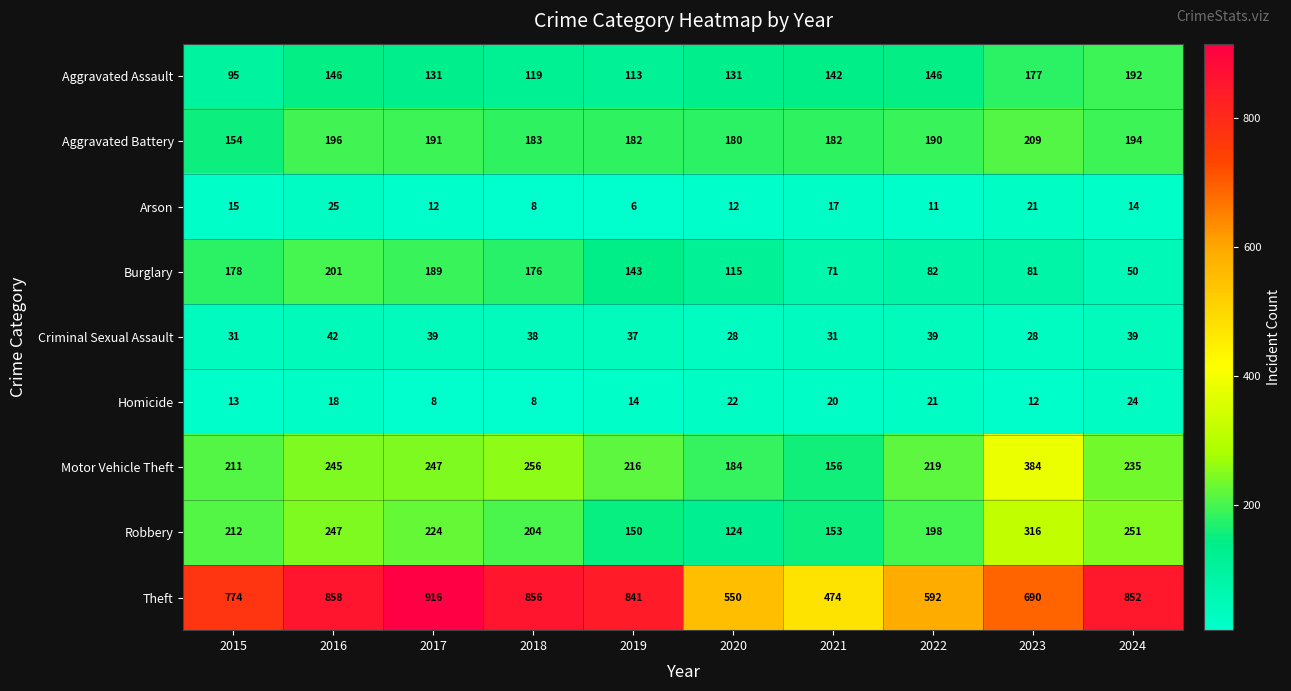

At how many categories does at least one series exceed 776?

5